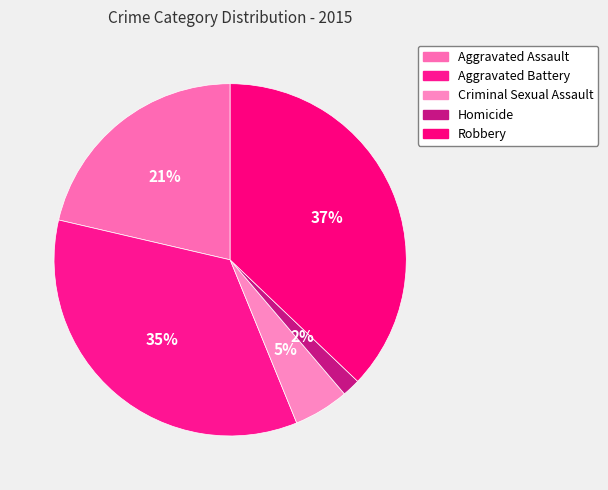

Approximately how many times larger is the value at Robbery compared to Homicide?

22.5